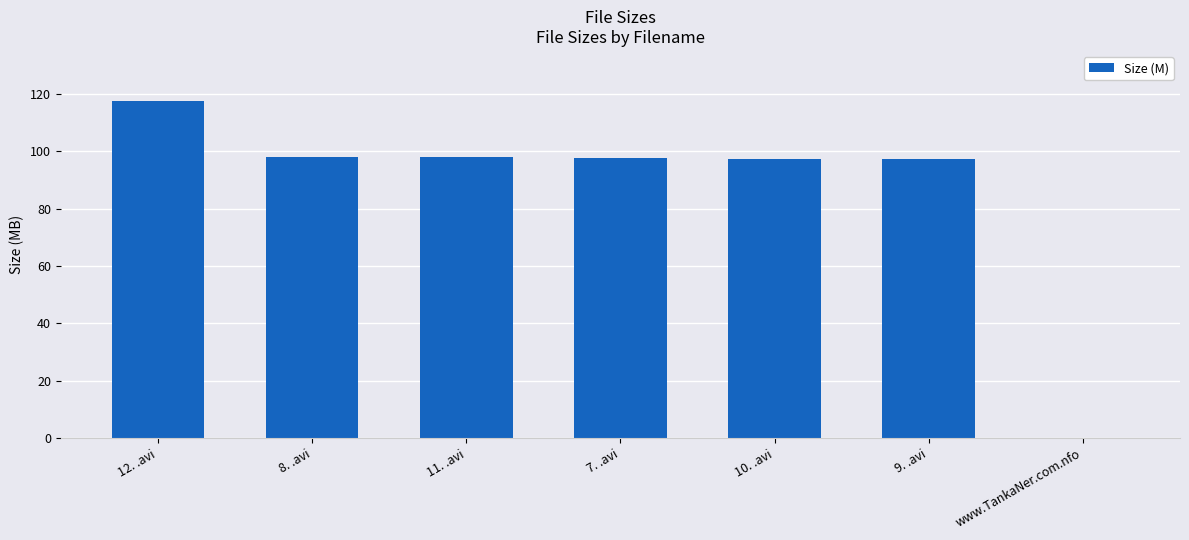

How many categories are shown in the chart?

7